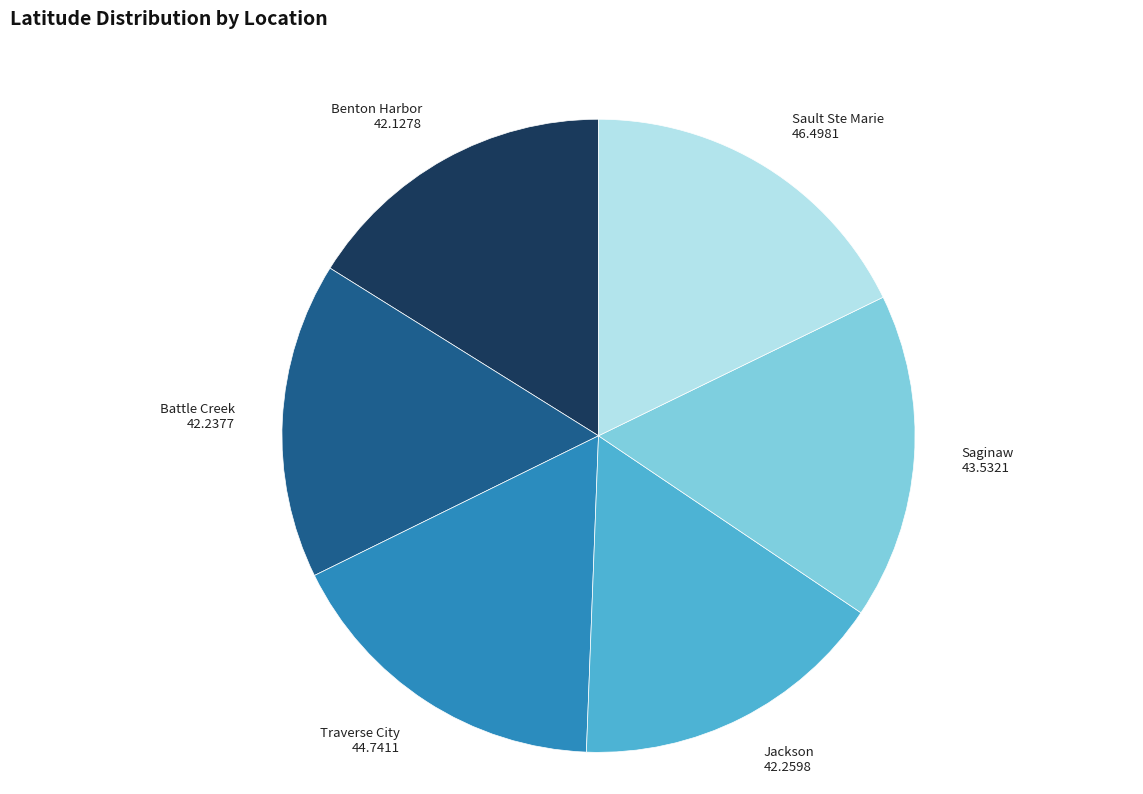

Does any single category account for the majority?

No